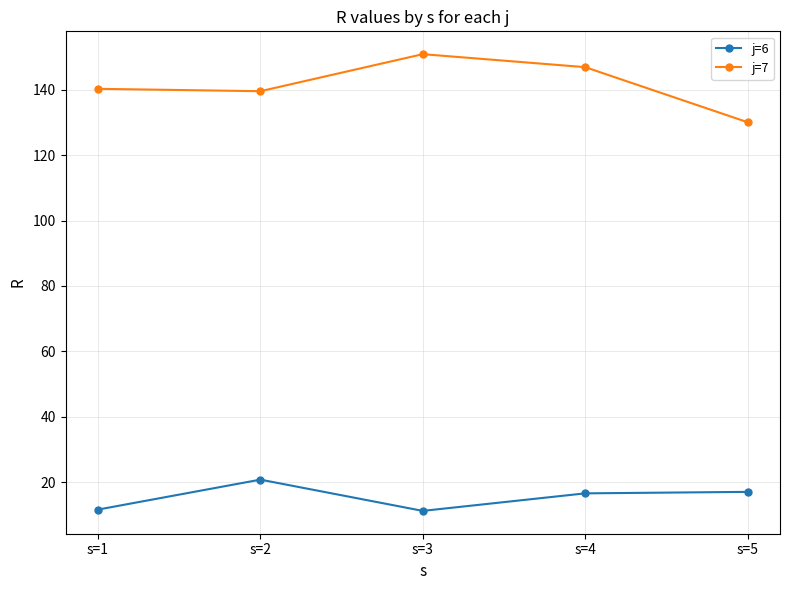

Which series has the largest total across all categories?

j=7